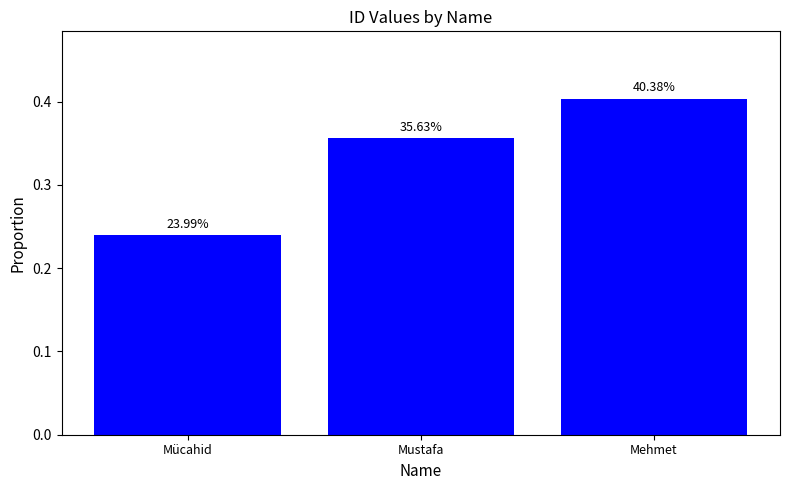

Where is the data nearest to the value 0?

Mücahid